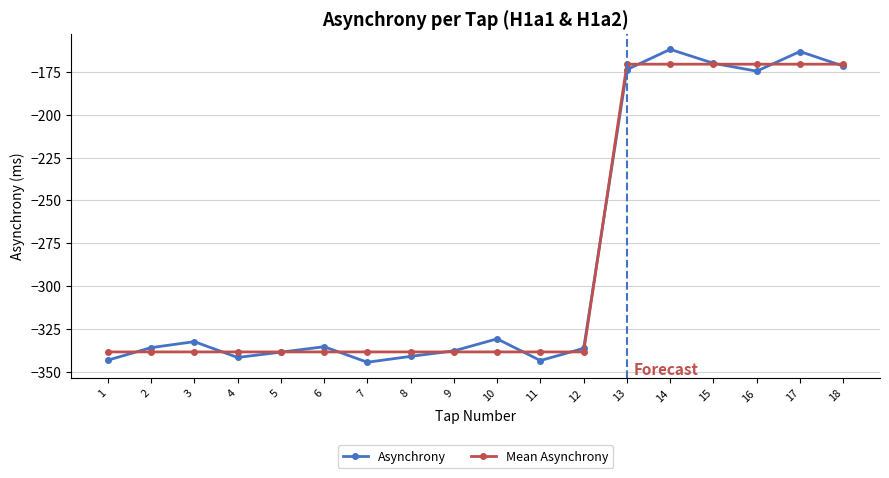

What is the lowest value of the Asynchrony series?

-344.5